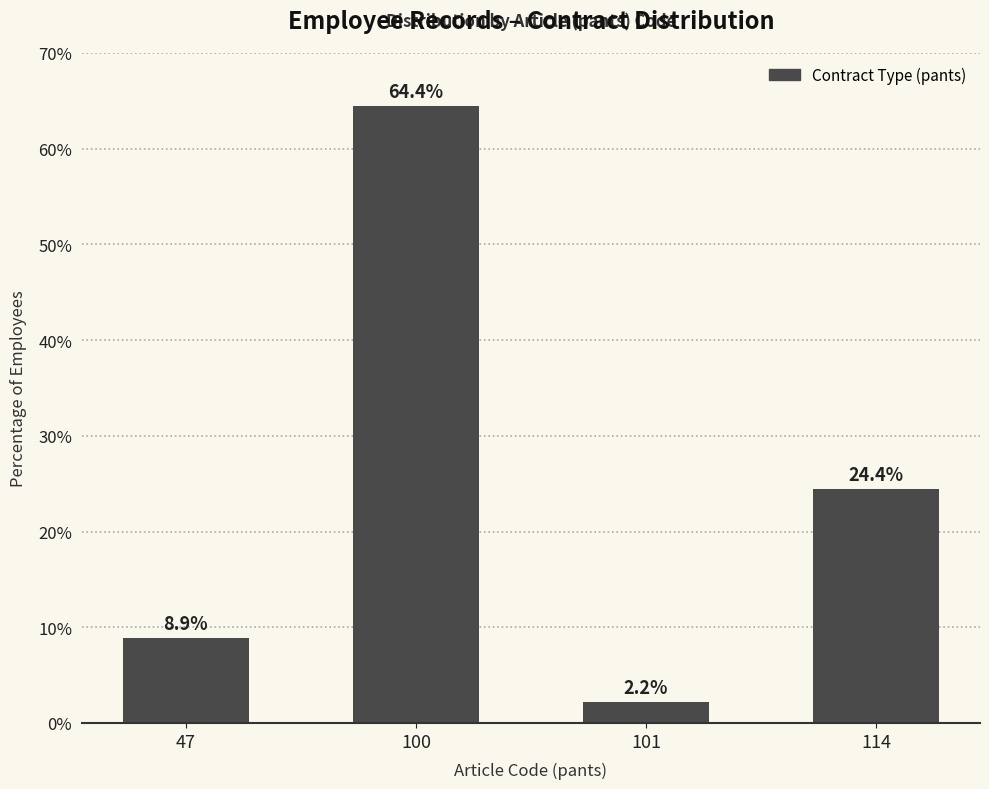

Reading left to right, what are all the values shown in this chart?

8.9	64.4	2.2	24.4